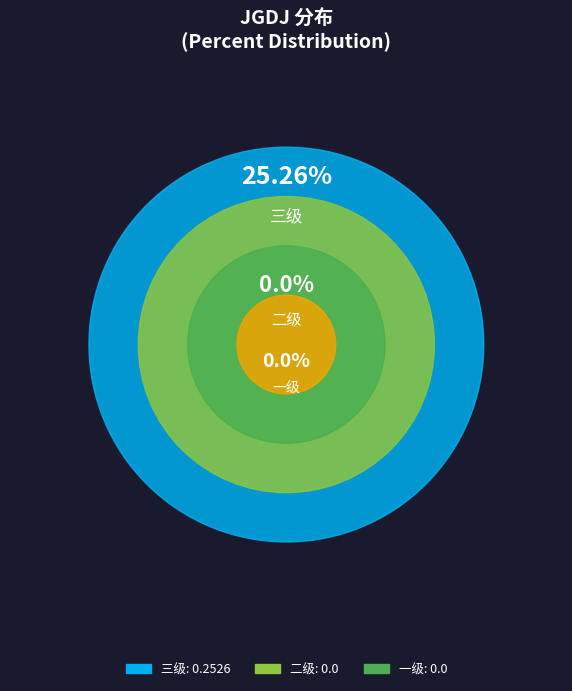

Which has a higher value, 一级 or 二级?

一级